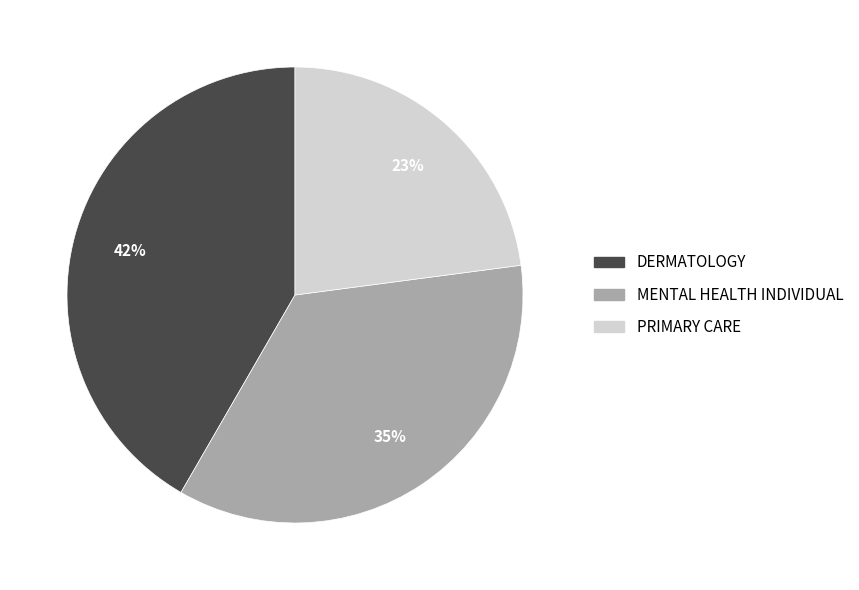

What percentage is the MENTAL HEALTH INDIVIDUAL slice, to the nearest percent?

35%